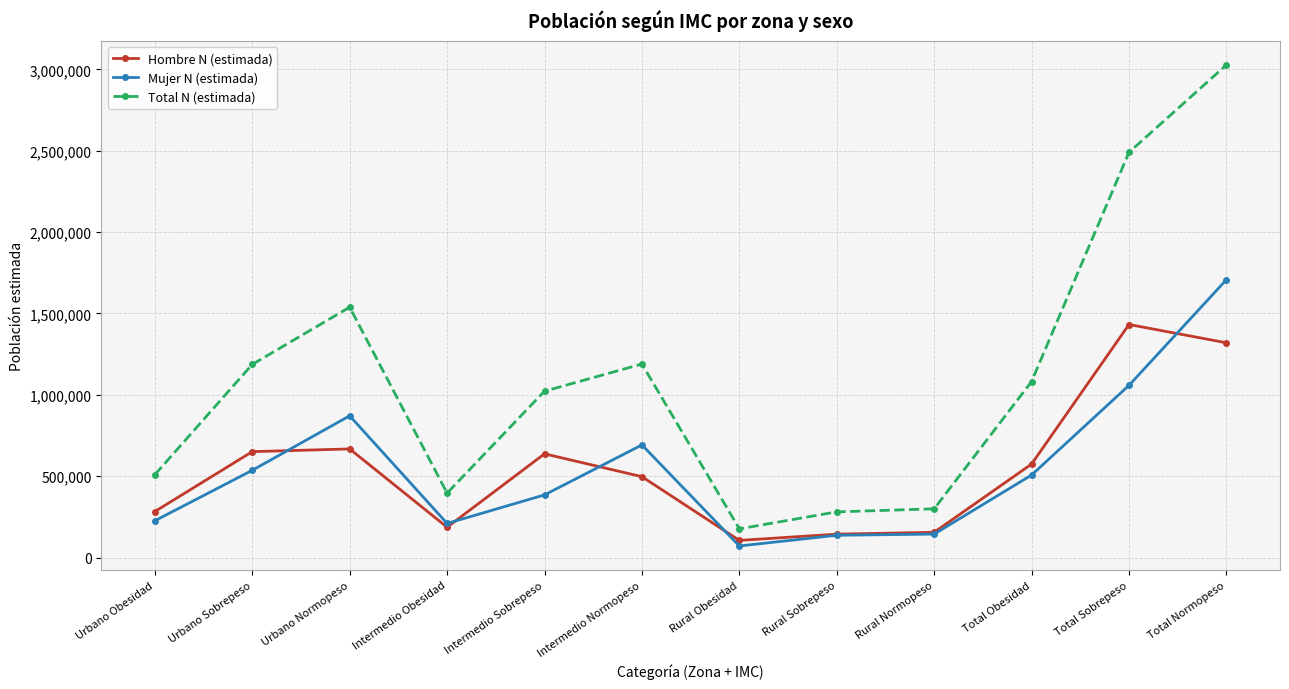

List the series in order of their peak value, lowest first.

Hombre N (estimada), Mujer N (estimada), Total N (estimada)